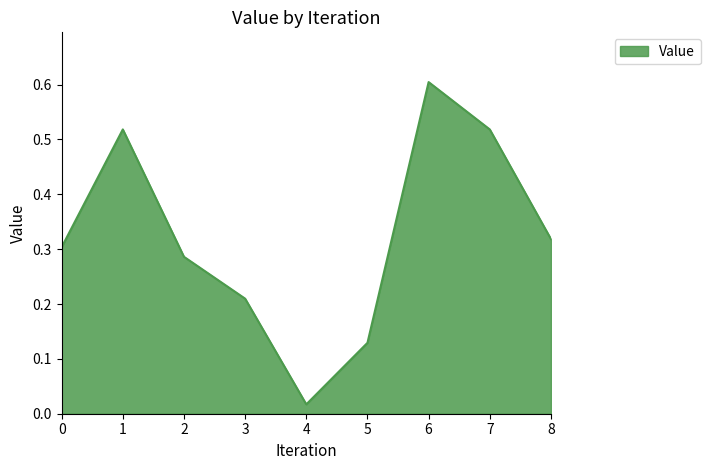

At which category does the data reach its first local peak?

1